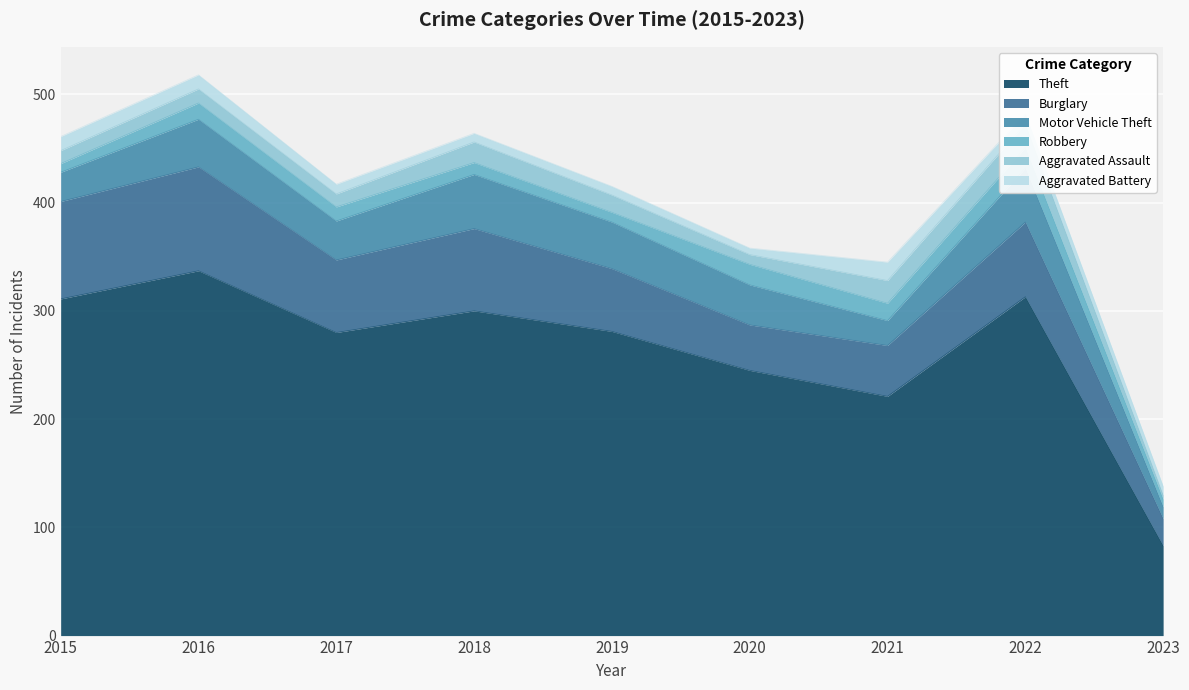

What is the greatest value displayed?

337